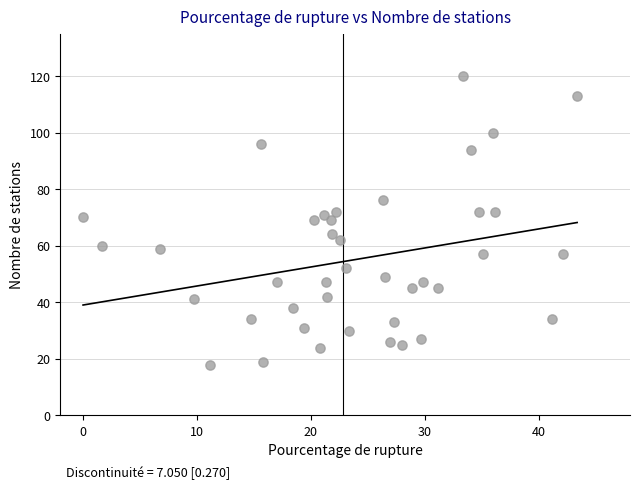

What is the range of Y values (max minus min)?

102